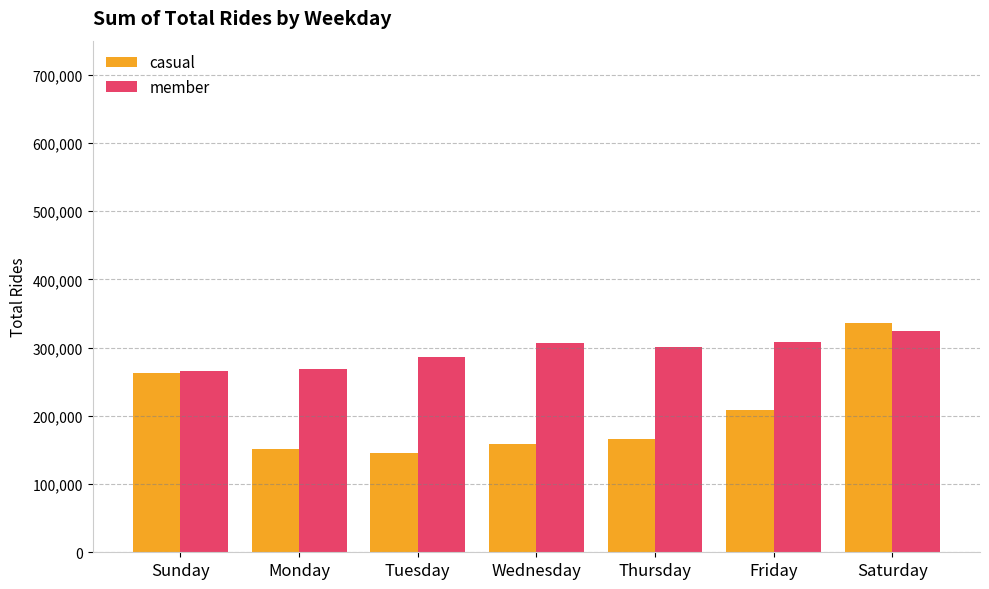

The member series shows 324283 at Saturday. True or false?

True